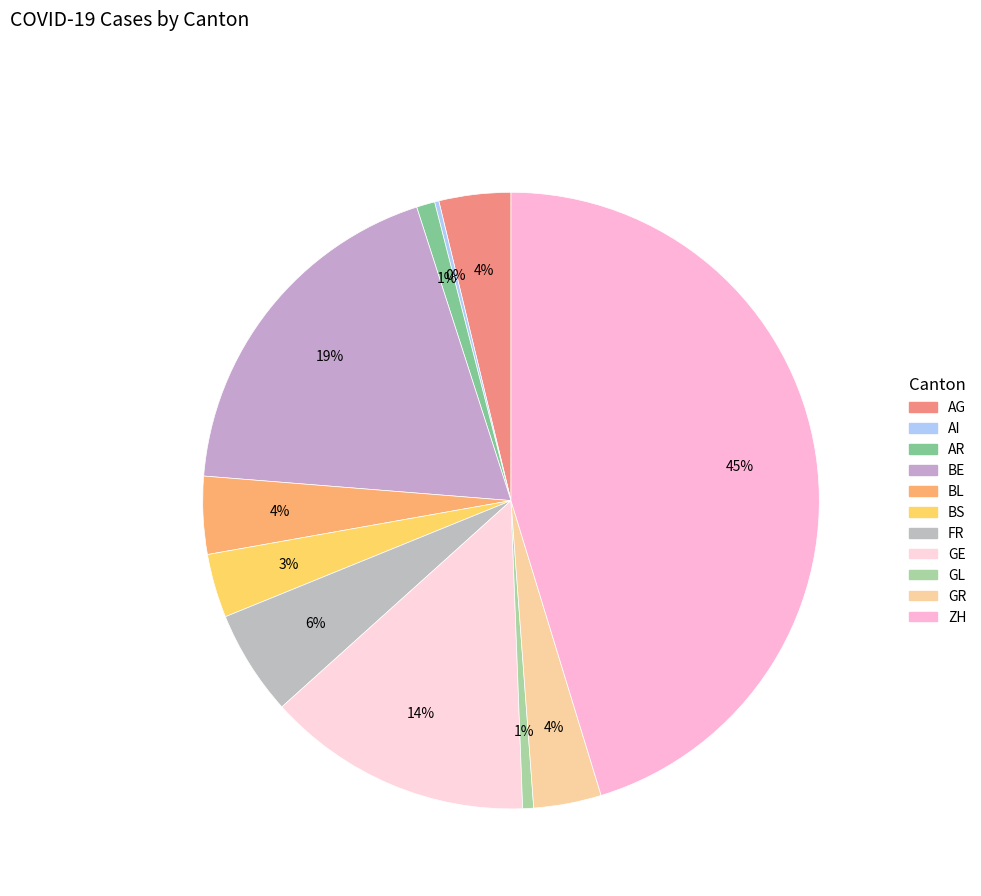

Does BS represent more than half of the total?

No